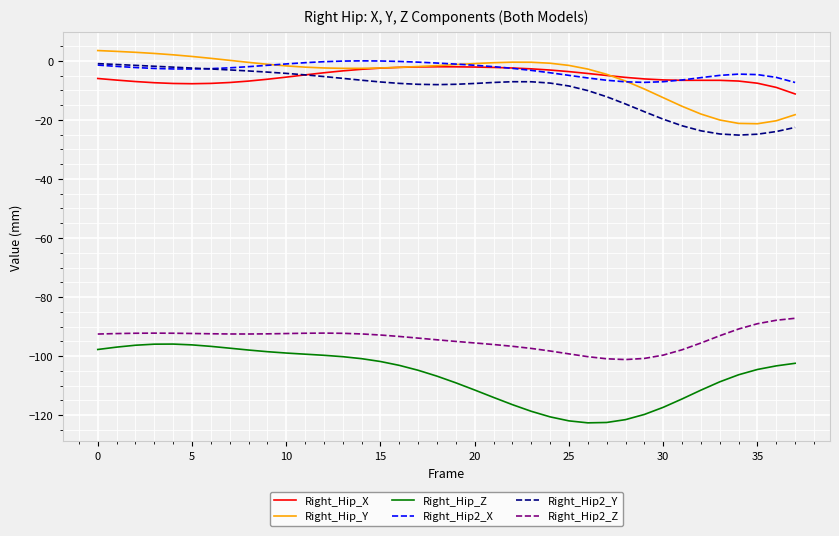

True or false: Right_Hip_Y and Right_Hip2_Y intersect in this chart.

False